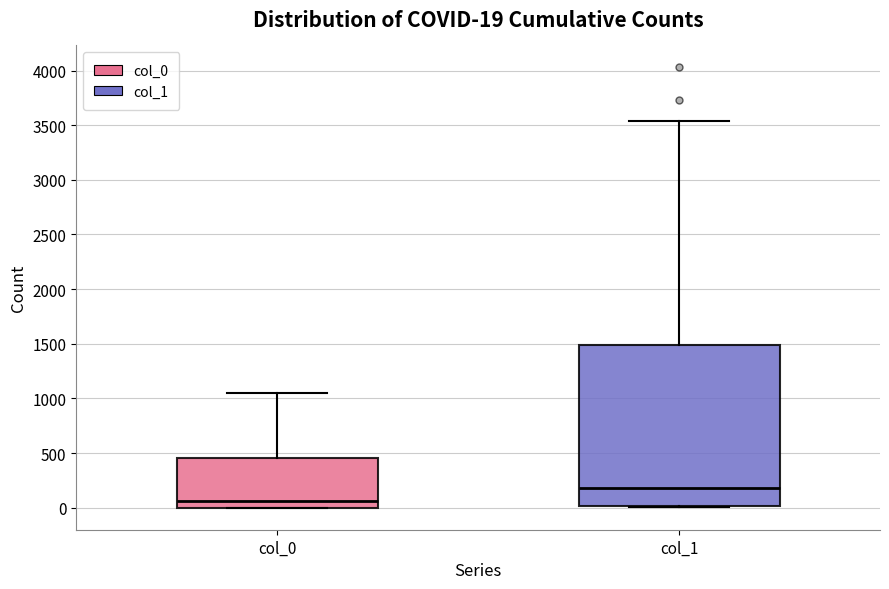

Comparing the boxes themselves (not the whiskers), which one is the tallest?

col_1